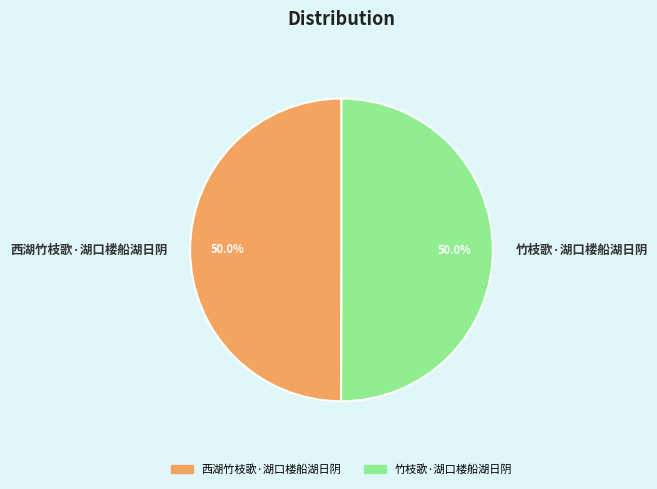

How many slices are in this pie chart?

2